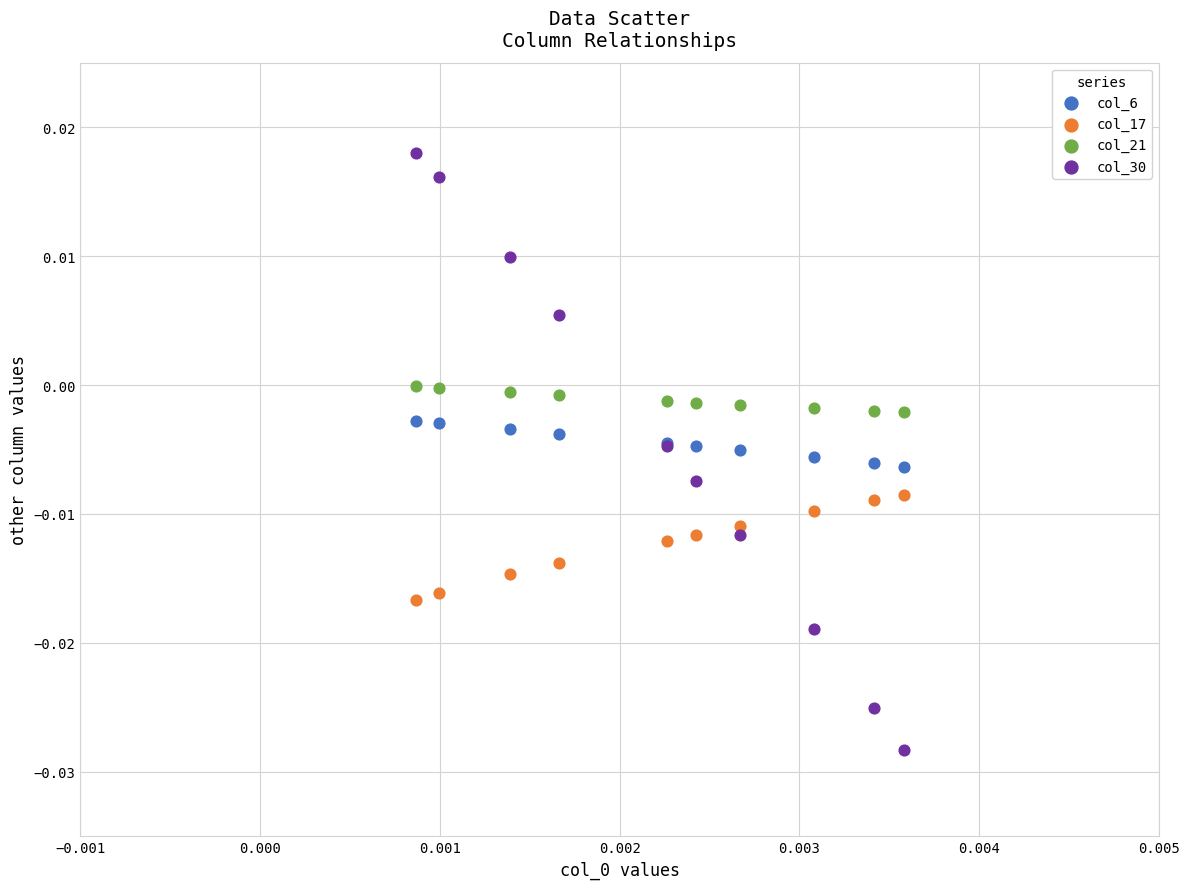

Which series has the largest Y range (max minus min)?

col_30